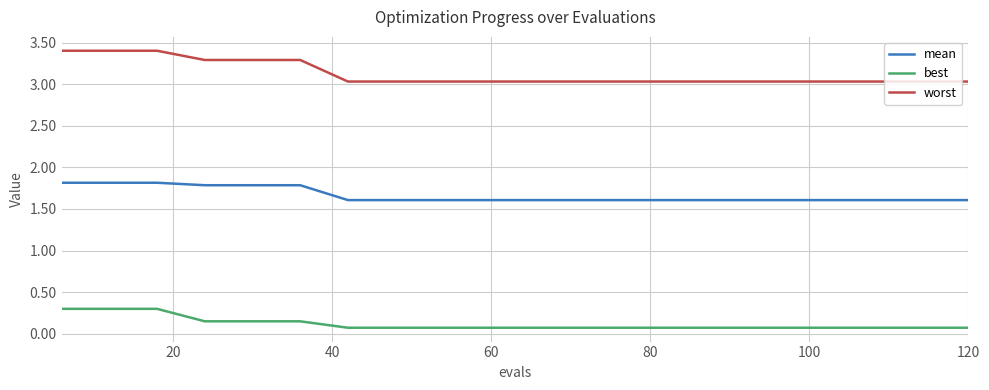

Rank the series by their average value, from lowest to highest.

best, mean, worst